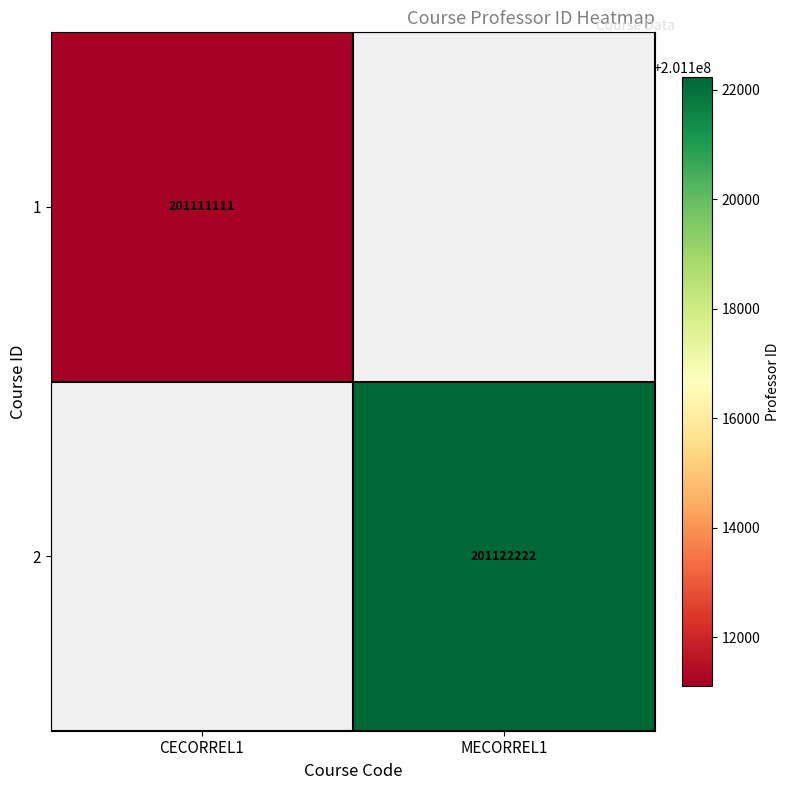

Is the value of 2 at MECORREL1 greater than the value of 1 at CECORREL1?

Yes